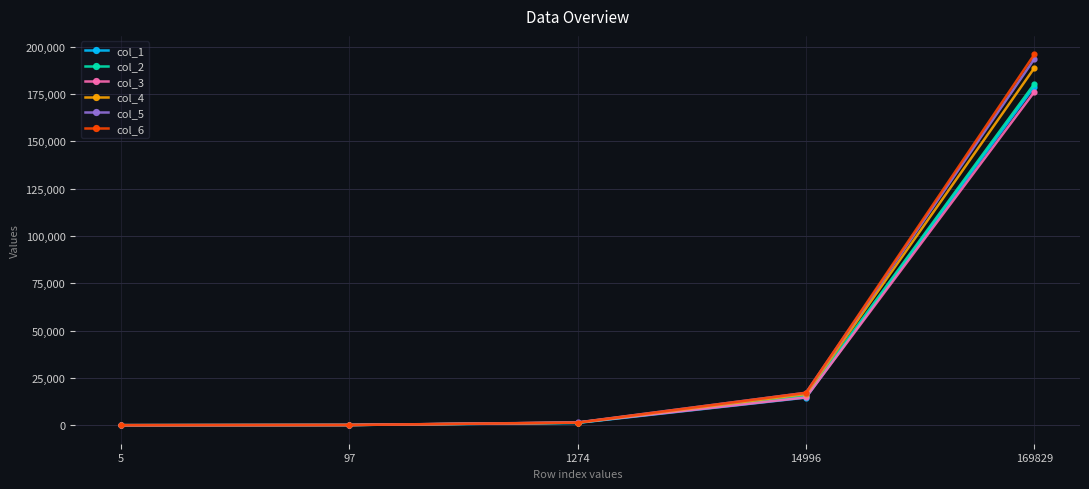

What is the spread (max minus min) of values at 1274?

249